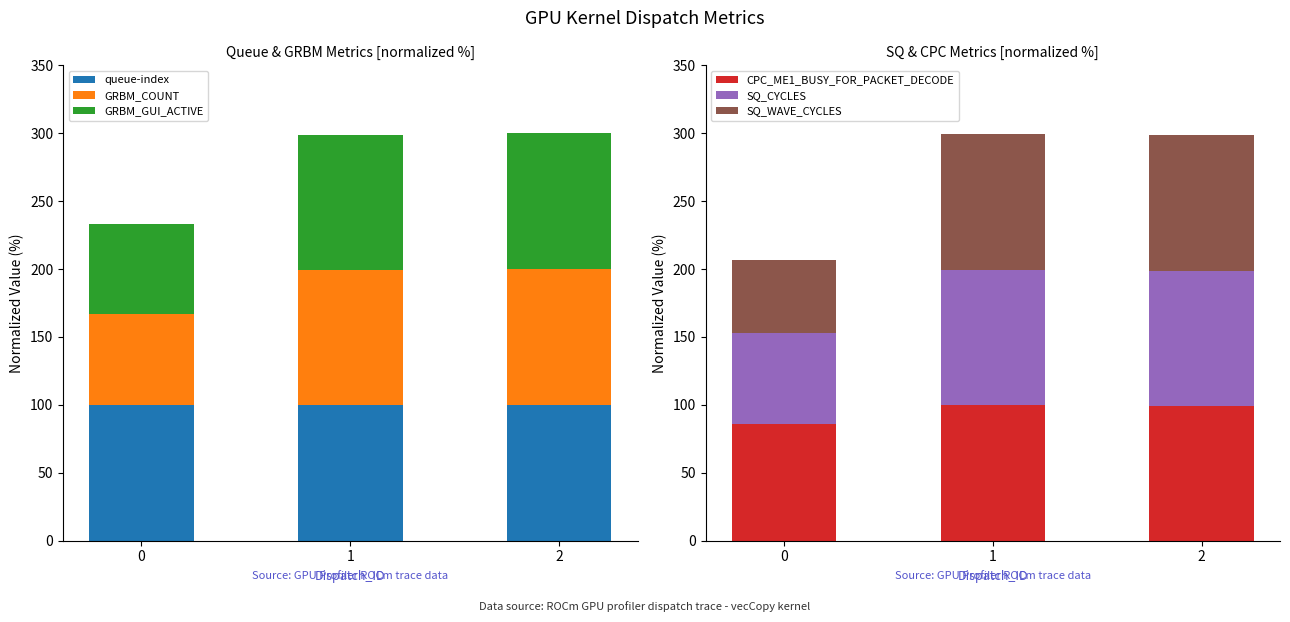

What is the maximum value for GRBM_GUI_ACTIVE?

100.0